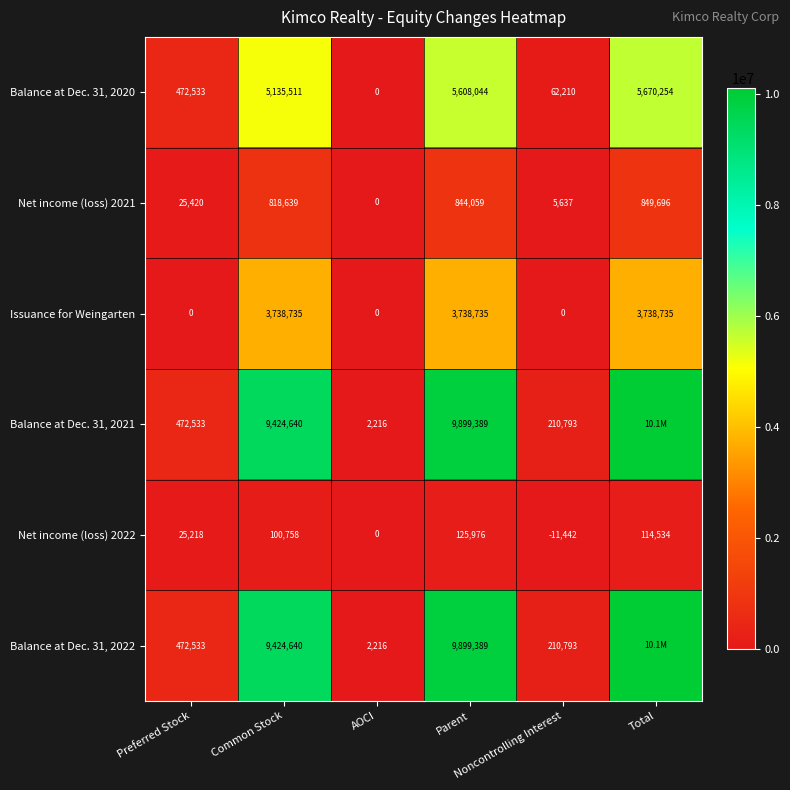

What is the sum of all Issuance for Weingarten values?

11216205